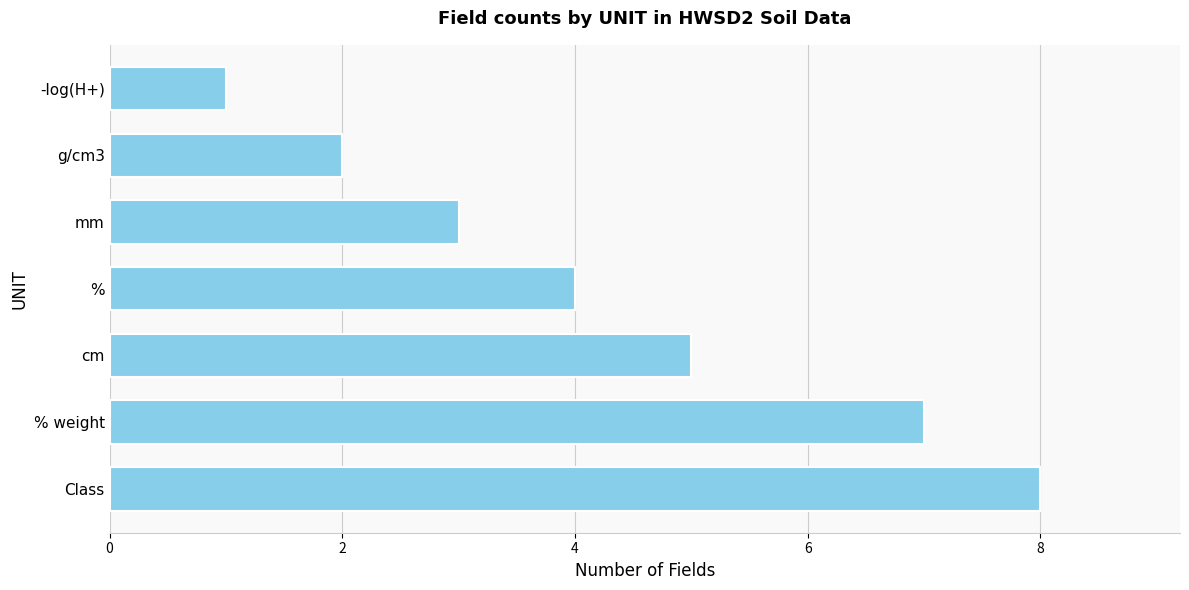

How many data points are less than 4?

3